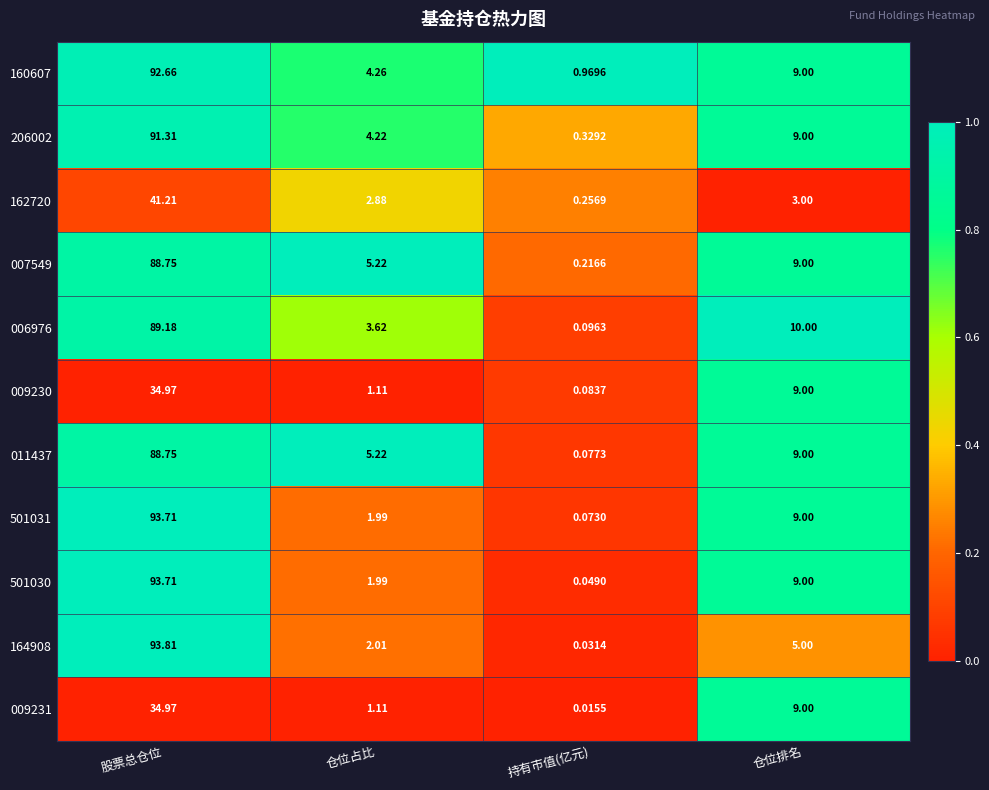

At which category is the sum across all series the highest?

股票总仓位